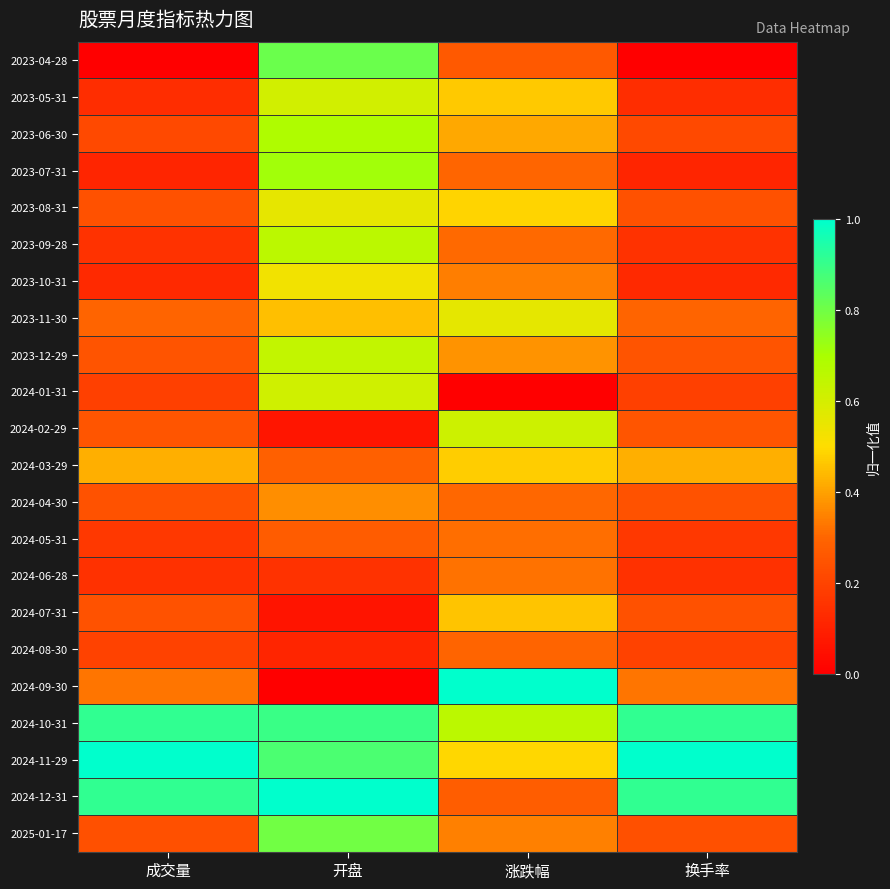

Which category has the highest value across all series?

涨跌幅